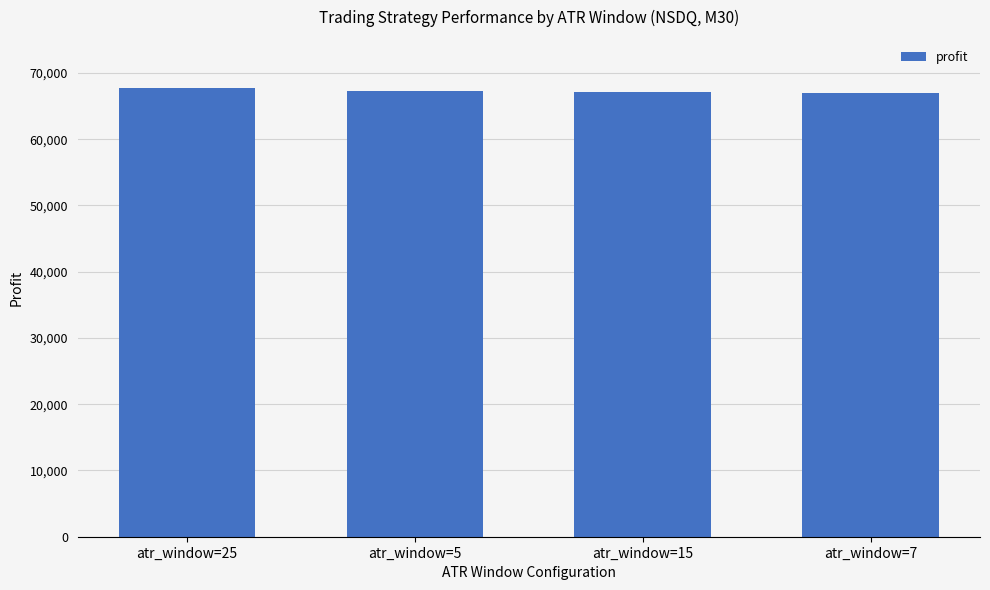

The value at atr_window=15 is 17116.7. True or false?

False